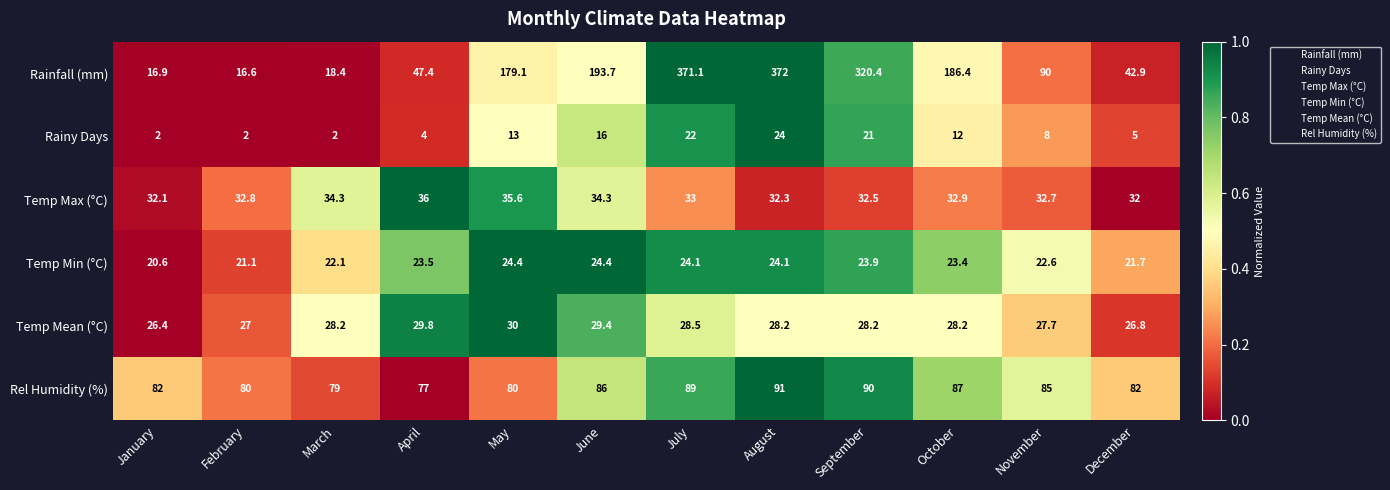

Is it true that Temp Min (°C) equals 23.4 at October?

True